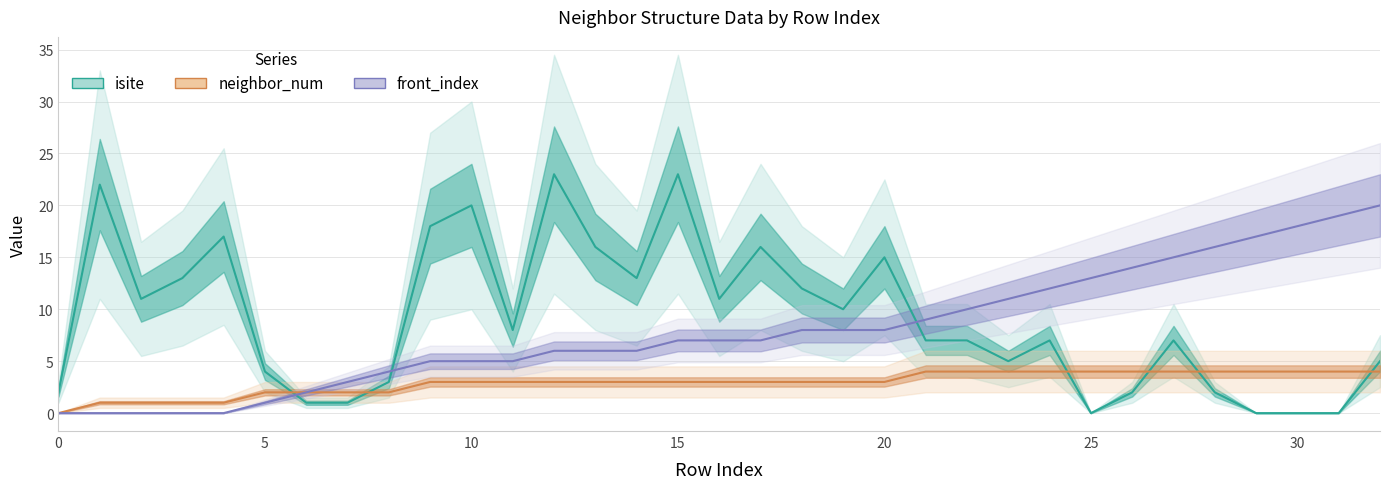

True or false: neighbor_num and front_index intersect in this chart.

False